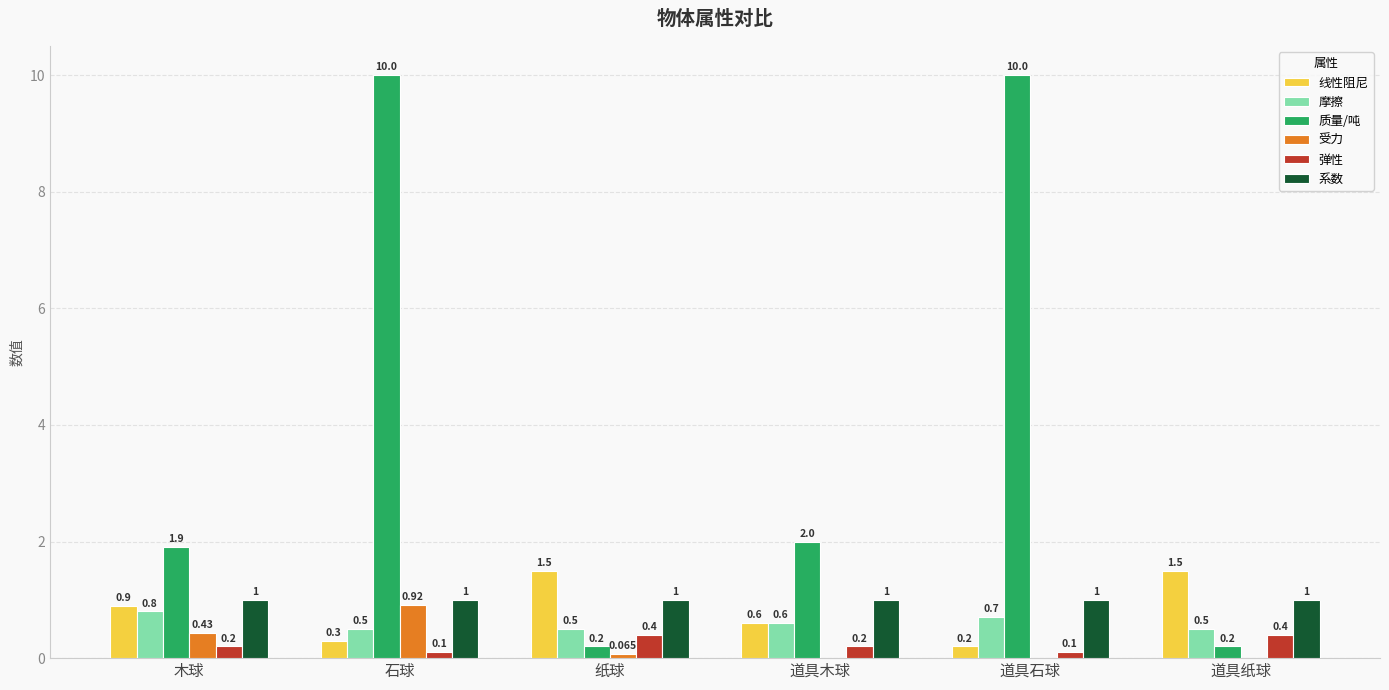

Between 石球 and 道具木球, which series saw the biggest shift?

质量/吨